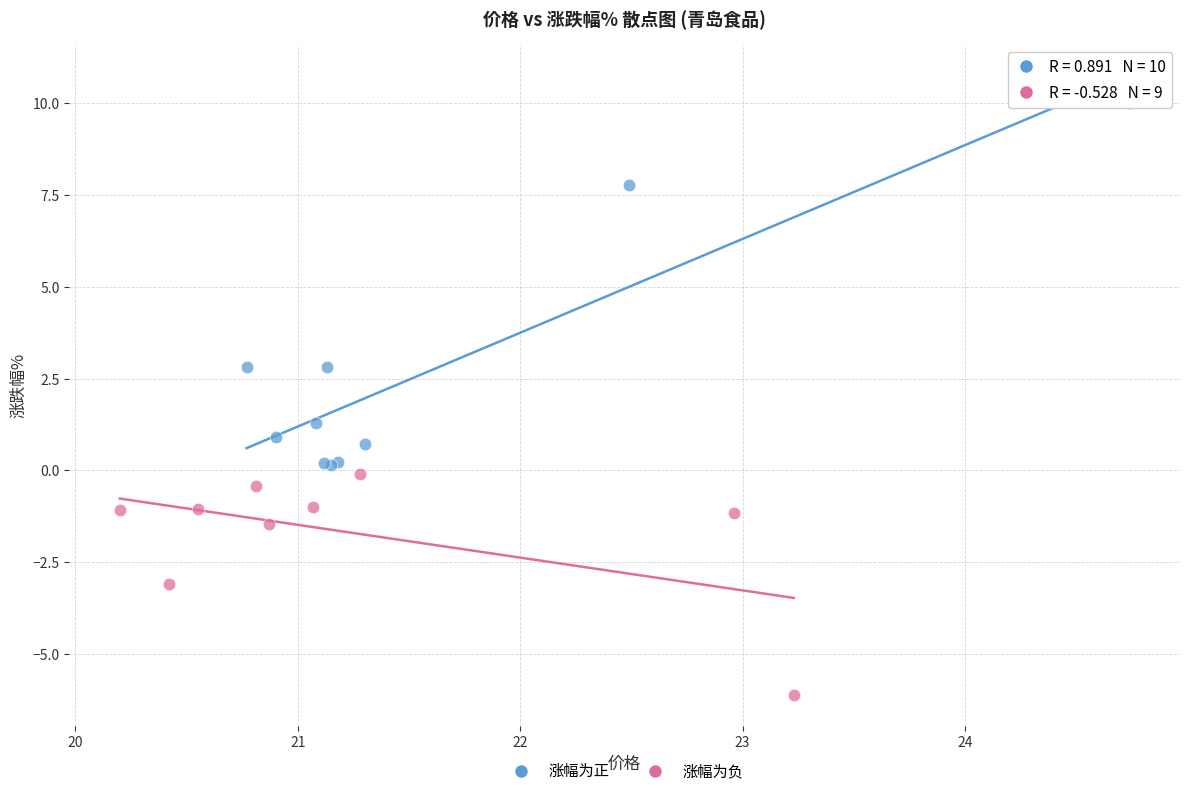

What are all the series names shown in the legend?

涨幅为正, 涨幅为负